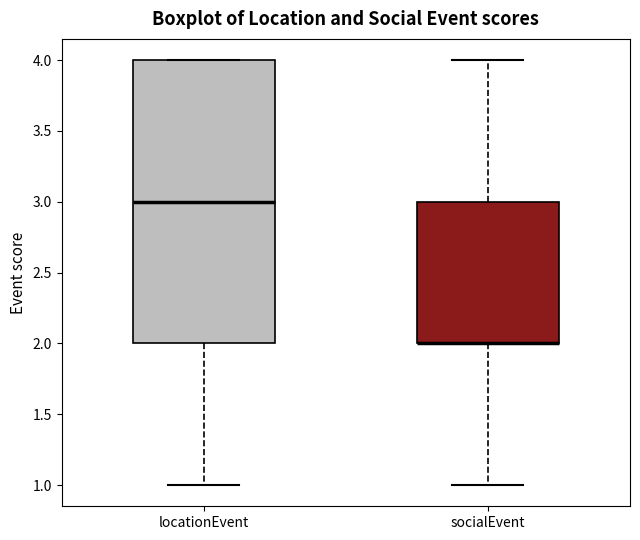

Reading left to right, read every box against the y-axis: the position of its median line, the range the box covers, and the ends of its whiskers. The values are not printed on the chart, so give them approximately, as read against the axis.

locationEvent: median 3, box 2 to 4, whiskers 1 to 4
socialEvent: median 2 (drawn on the box's lower edge), box 2 to 3, whiskers 1 to 4